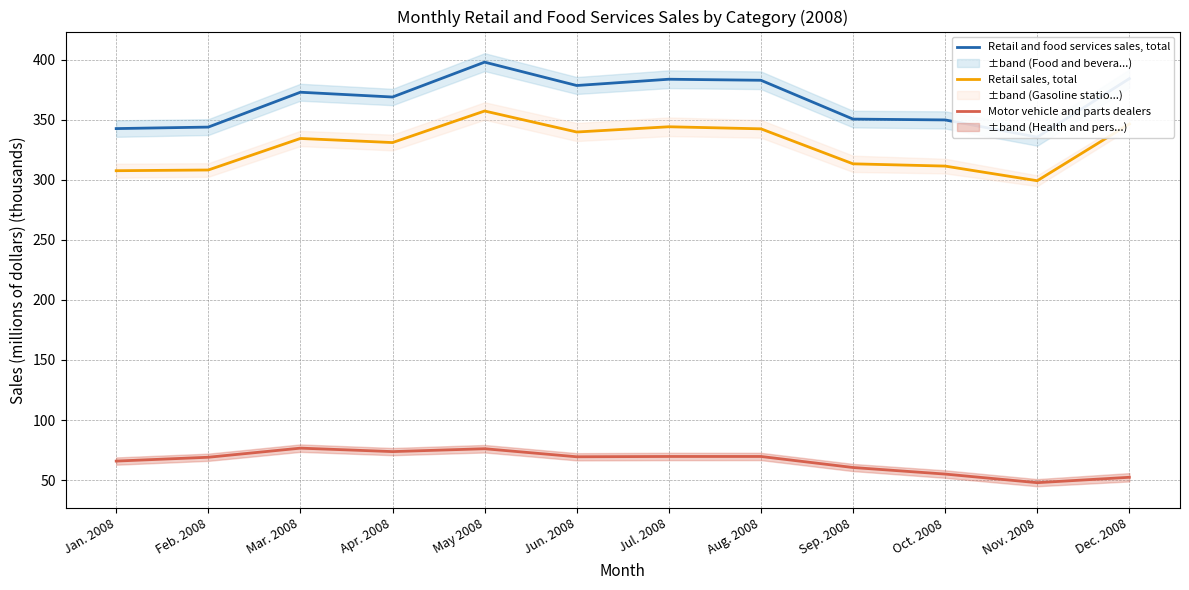

Reading left to right, what are all the values shown in this chart?

Retail and food services sales, total: Jan. 2008=342.6	Feb. 2008=343.9	Mar. 2008=372.9	Apr. 2008=368.9	May 2008=398.0	Jun. 2008=378.5	Jul. 2008=383.7	Aug. 2008=382.9	Sep. 2008=350.5	Oct. 2008=349.8	Nov. 2008=335.5	Dec. 2008=384.2
Retail sales, total: Jan. 2008=307.6	Feb. 2008=308.2	Mar. 2008=334.4	Apr. 2008=331.0	May 2008=357.3	Jun. 2008=339.8	Jul. 2008=344.2	Aug. 2008=342.4	Sep. 2008=313.3	Oct. 2008=311.4	Nov. 2008=299.2	Dec. 2008=346.5
Motor vehicle and parts dealers: Jan. 2008=65.8	Feb. 2008=69.0	Mar. 2008=76.6	Apr. 2008=73.7	May 2008=76.1	Jun. 2008=69.4	Jul. 2008=69.7	Aug. 2008=69.7	Sep. 2008=60.5	Oct. 2008=55.0	Nov. 2008=47.9	Dec. 2008=52.4